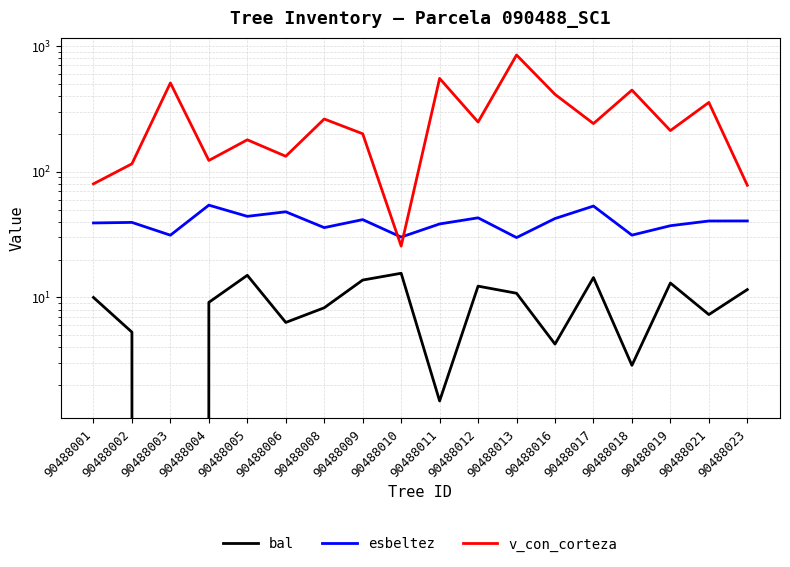

Where does the v_con_corteza series first go above 241?

90488003